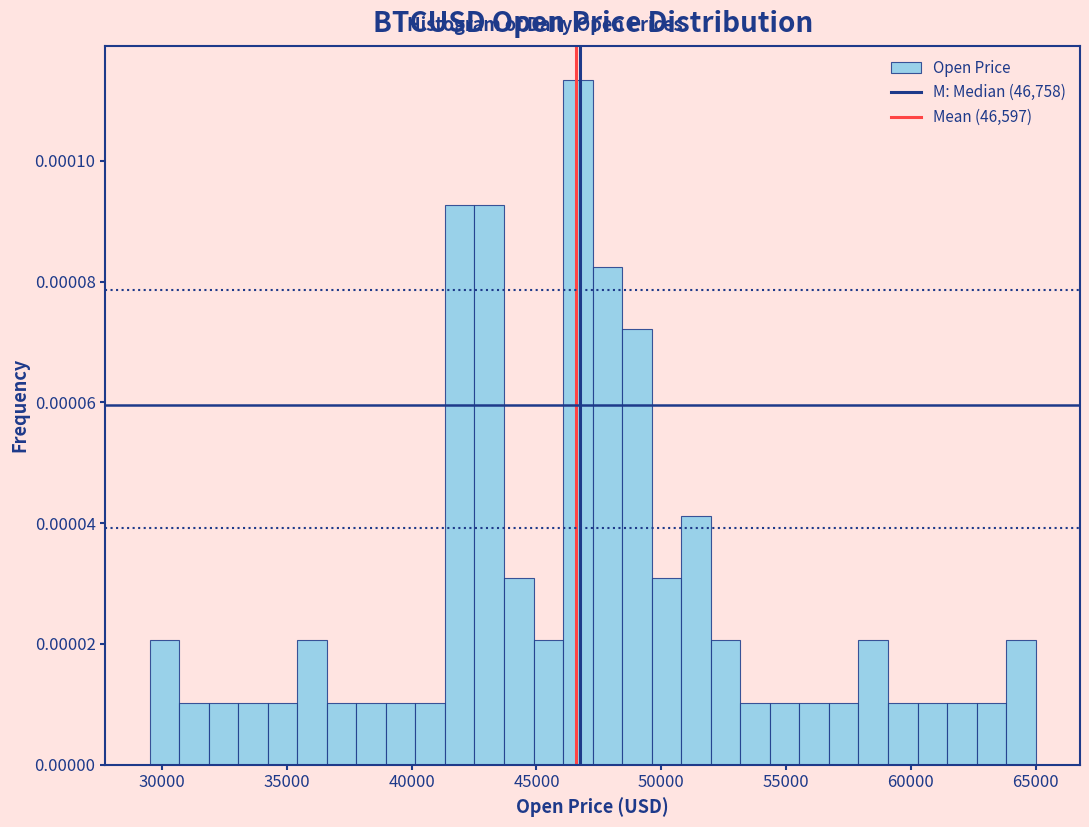

Around what value on the x-axis is the tallest bar? Give the approximate position of its centre, as read against the axis.

46500